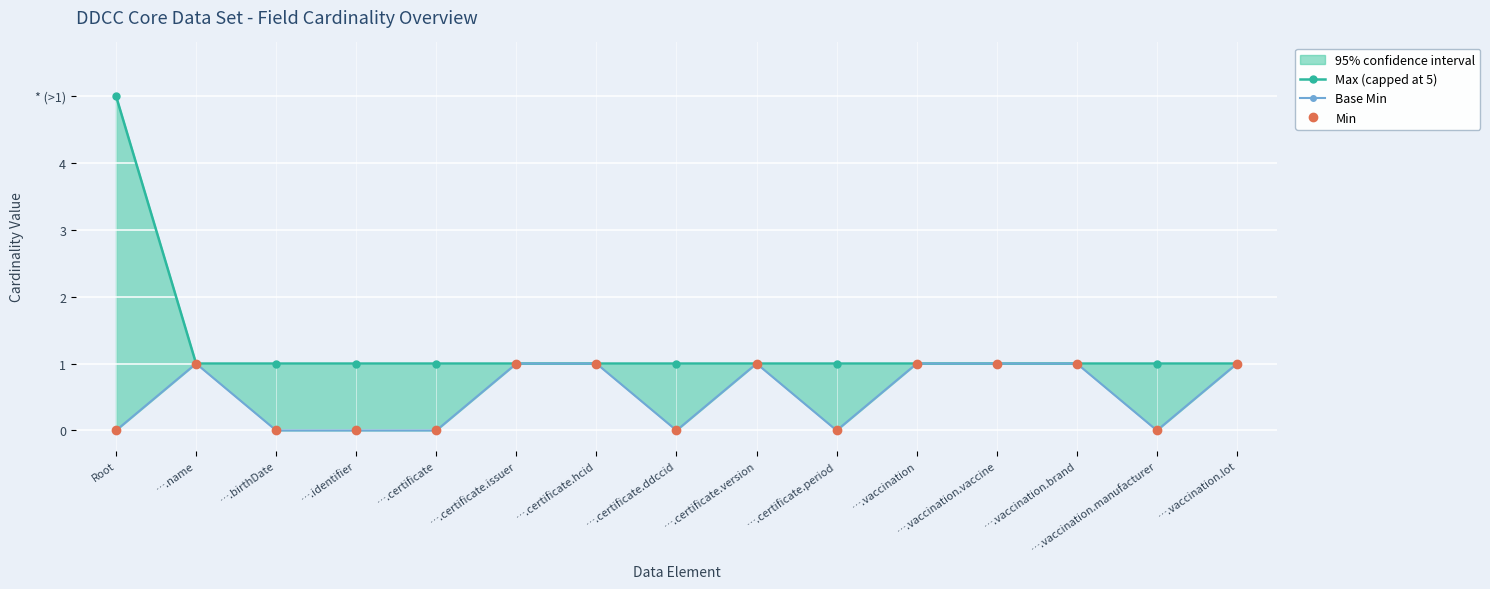

True or false: Min has more than 1 interior local peaks.

True